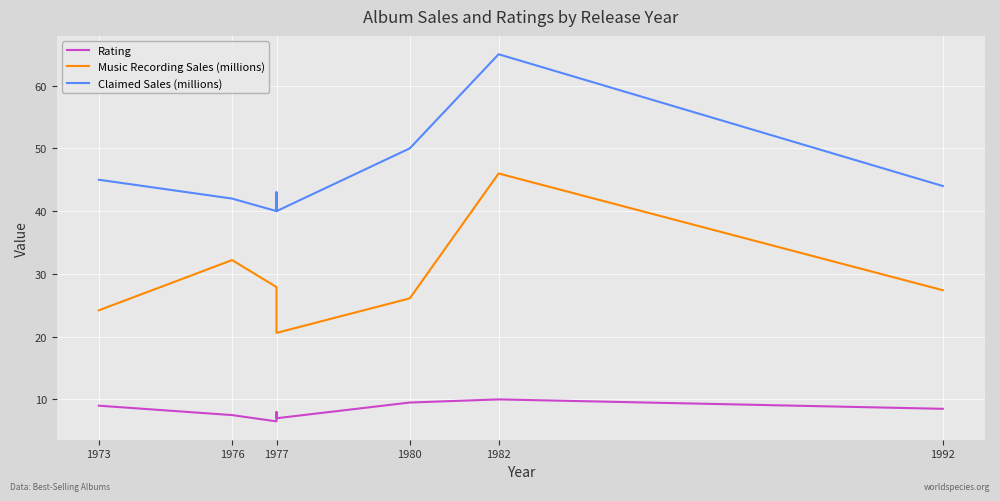

True or false: Claimed Sales (millions) and Rating intersect in this chart.

False